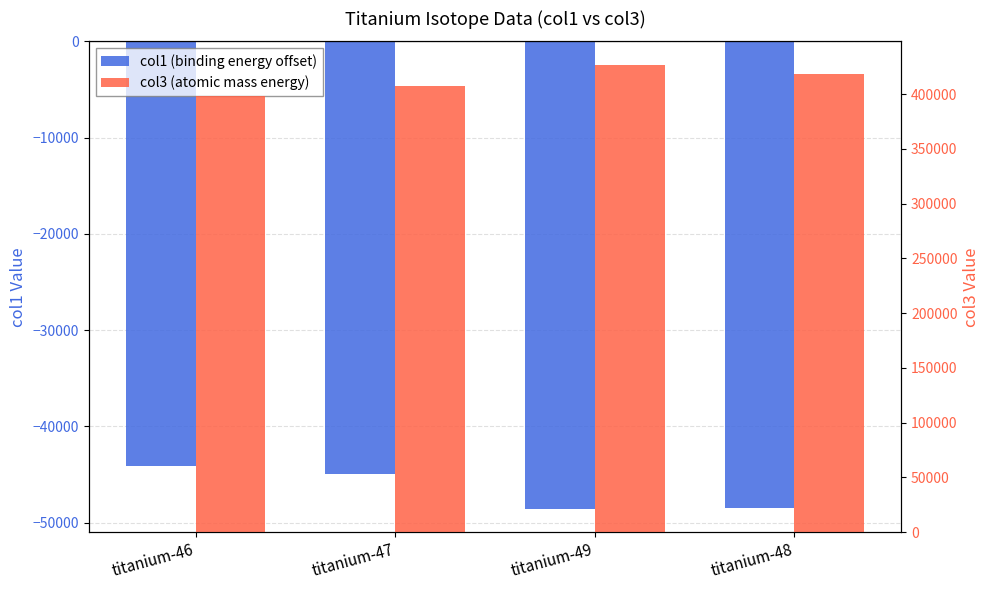

What is the total value across all series at titanium-48?

370211.6